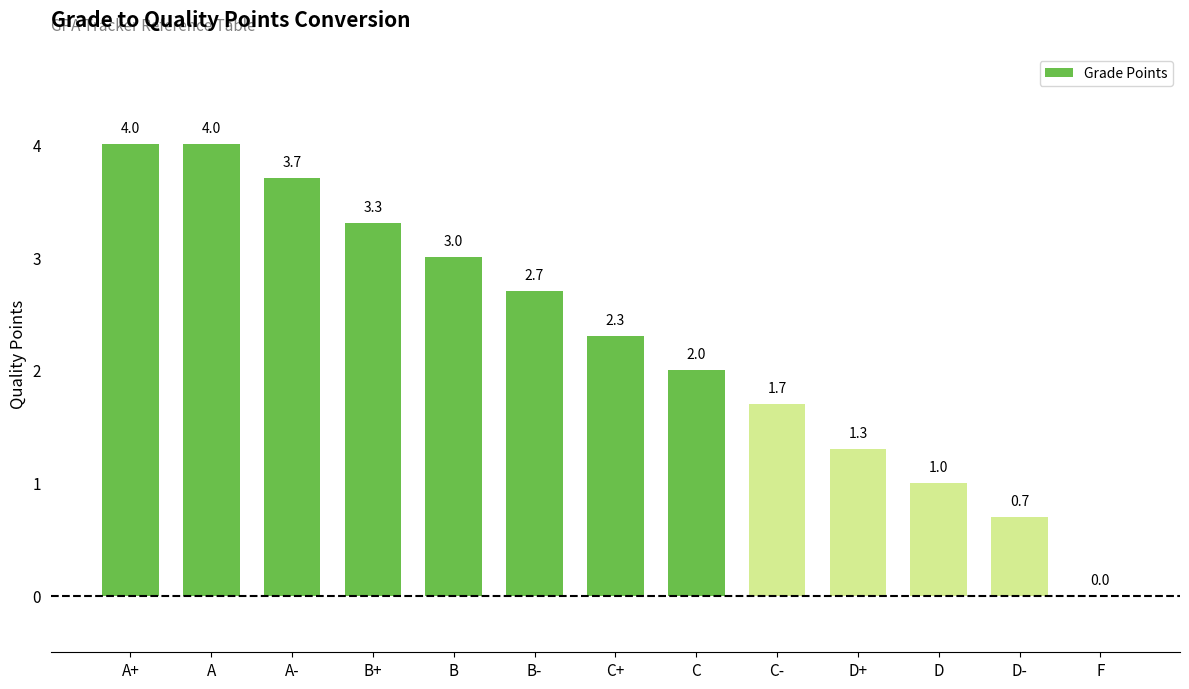

What is the ratio of the value at D+ to the value at C-?

0.8